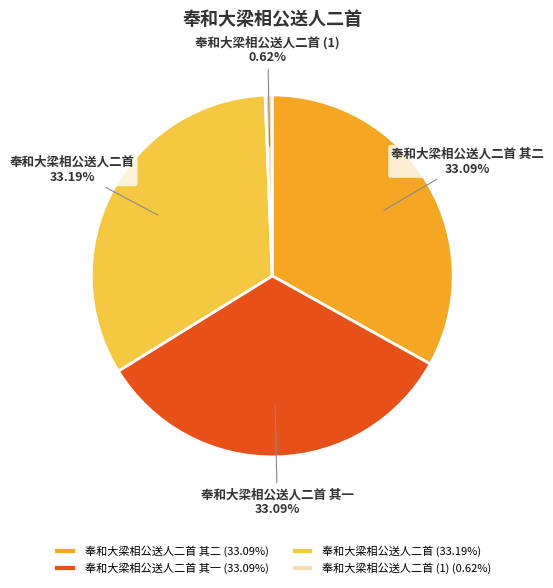

Combined, do 奉和大梁相公送人二首 其二 and 奉和大梁相公送人二首 account for over 50%?

Yes